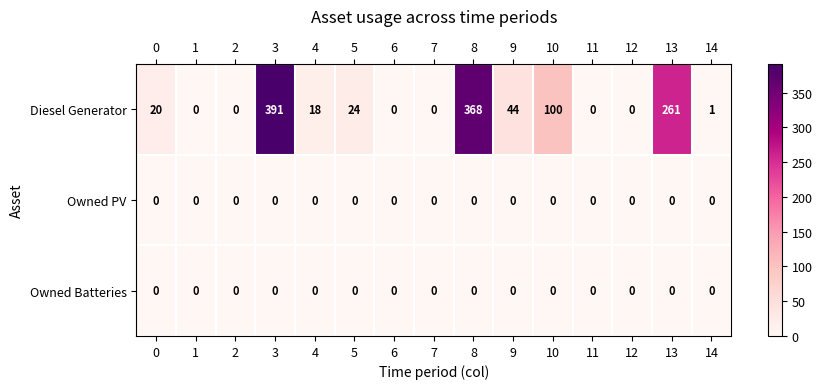

Is the value of Owned PV at 10 greater than the value of Diesel Generator at 9?

No